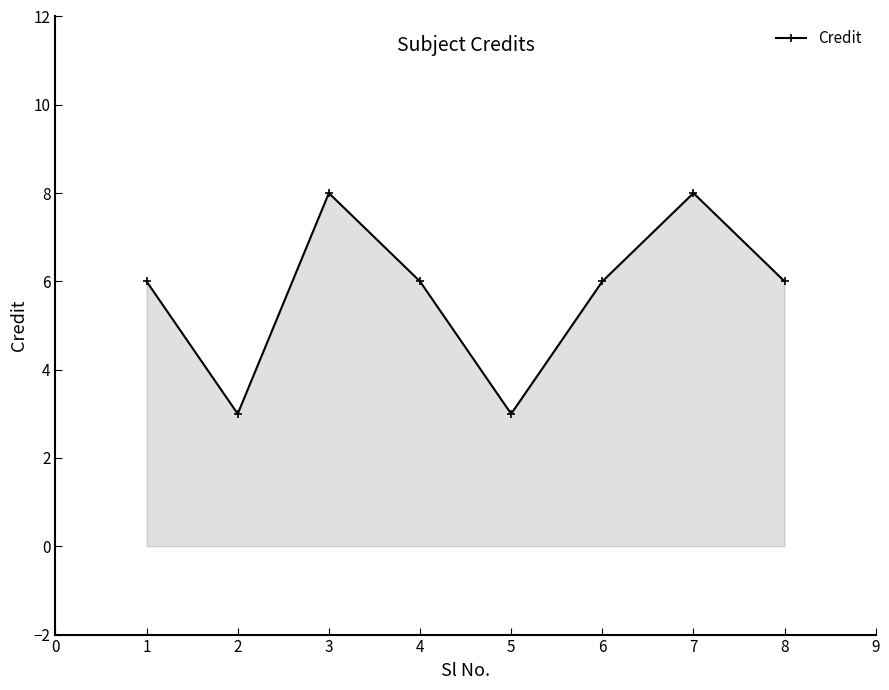

What is the ratio of the value at 4 to the value at 3?

0.8